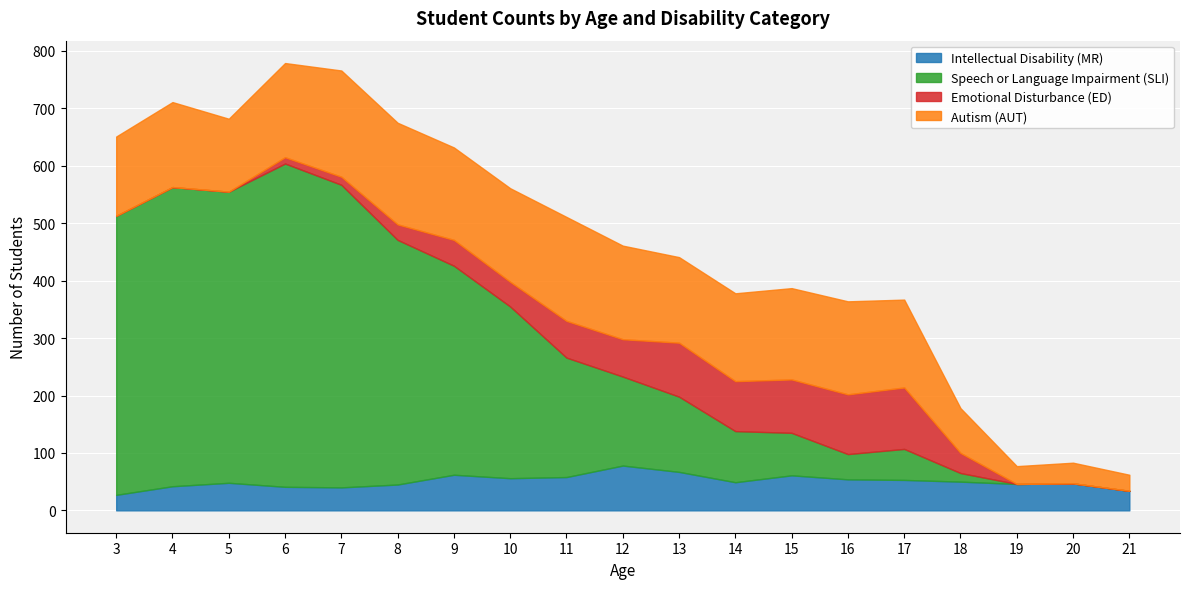

What is the lowest value of the Intellectual Disability (MR) series?

27